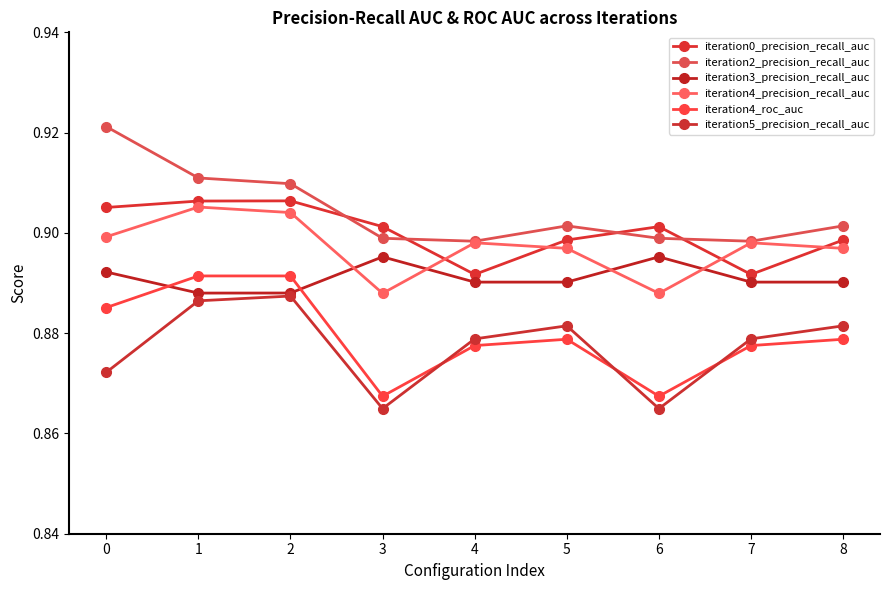

Reading left to right, what are all the values shown in this chart?

iteration0_precision_recall_auc: 0.9	0.9	0.9	0.9	0.9	0.9	0.9	0.9	0.9
iteration2_precision_recall_auc: 0.9	0.9	0.9	0.9	0.9	0.9	0.9	0.9	0.9
iteration3_precision_recall_auc: 0.9	0.9	0.9	0.9	0.9	0.9	0.9	0.9	0.9
iteration4_precision_recall_auc: 0.9	0.9	0.9	0.9	0.9	0.9	0.9	0.9	0.9
iteration4_roc_auc: 0.9	0.9	0.9	0.9	0.9	0.9	0.9	0.9	0.9
iteration5_precision_recall_auc: 0.9	0.9	0.9	0.9	0.9	0.9	0.9	0.9	0.9